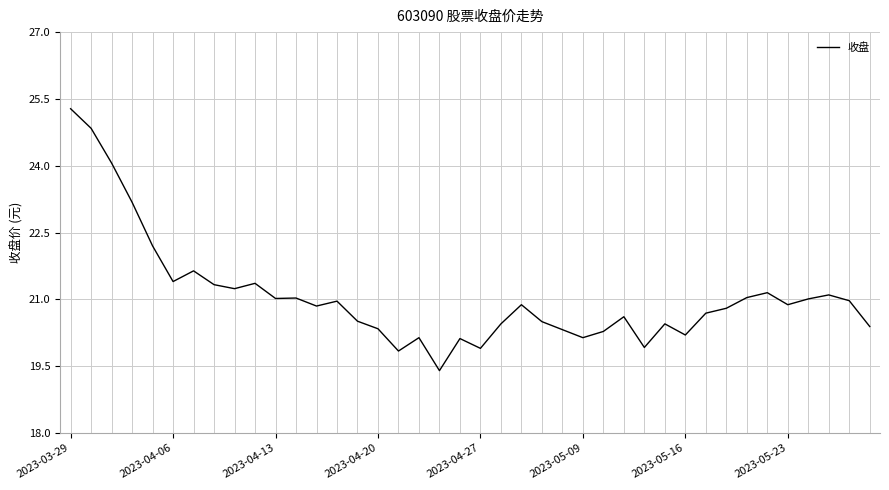

What is the greatest value displayed?

25.3